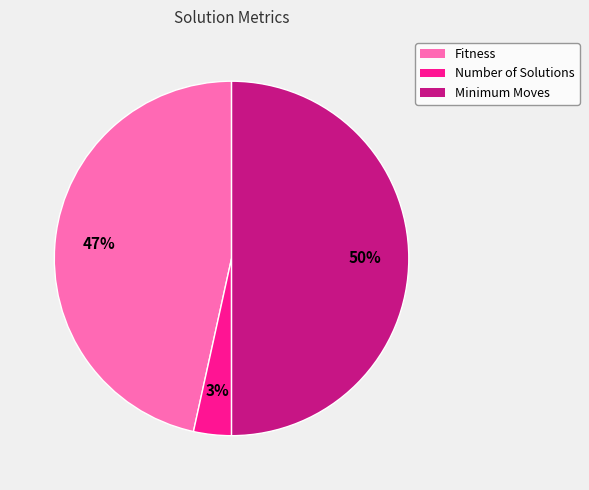

To the nearest percent, what percentage of the pie is Minimum Moves?

50%